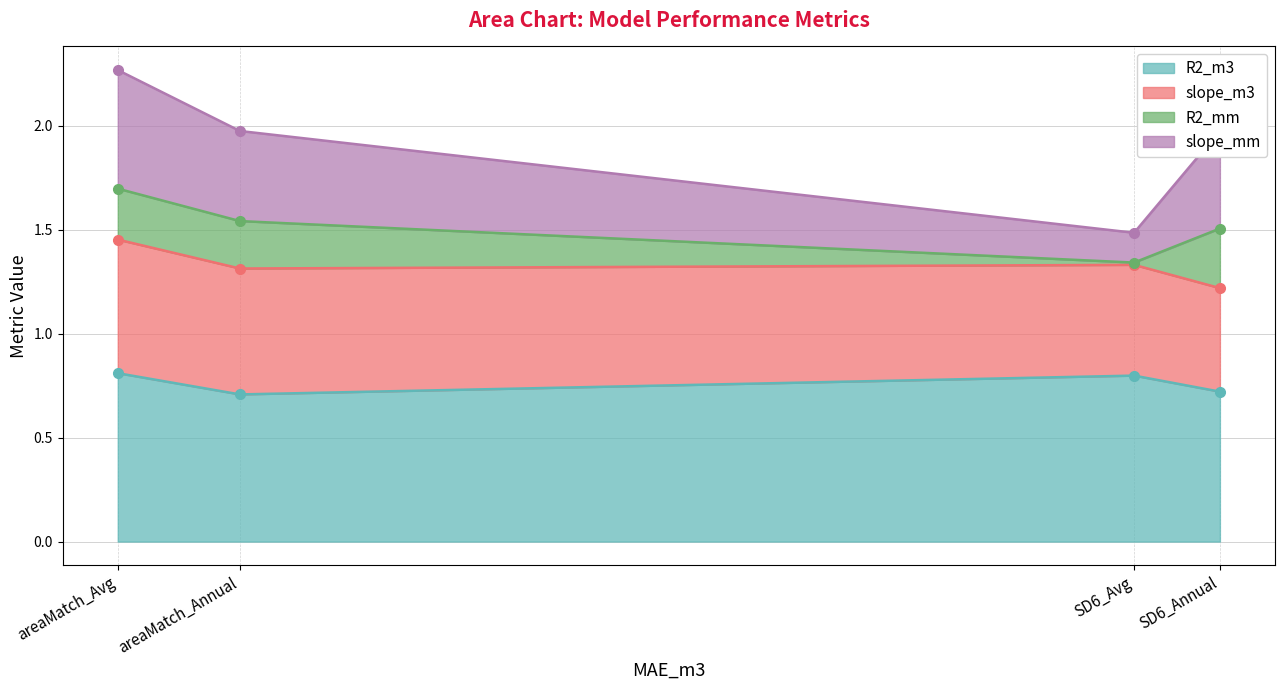

Is it true that slope_mm equals 0.3 at areaMatch_Avg?

False